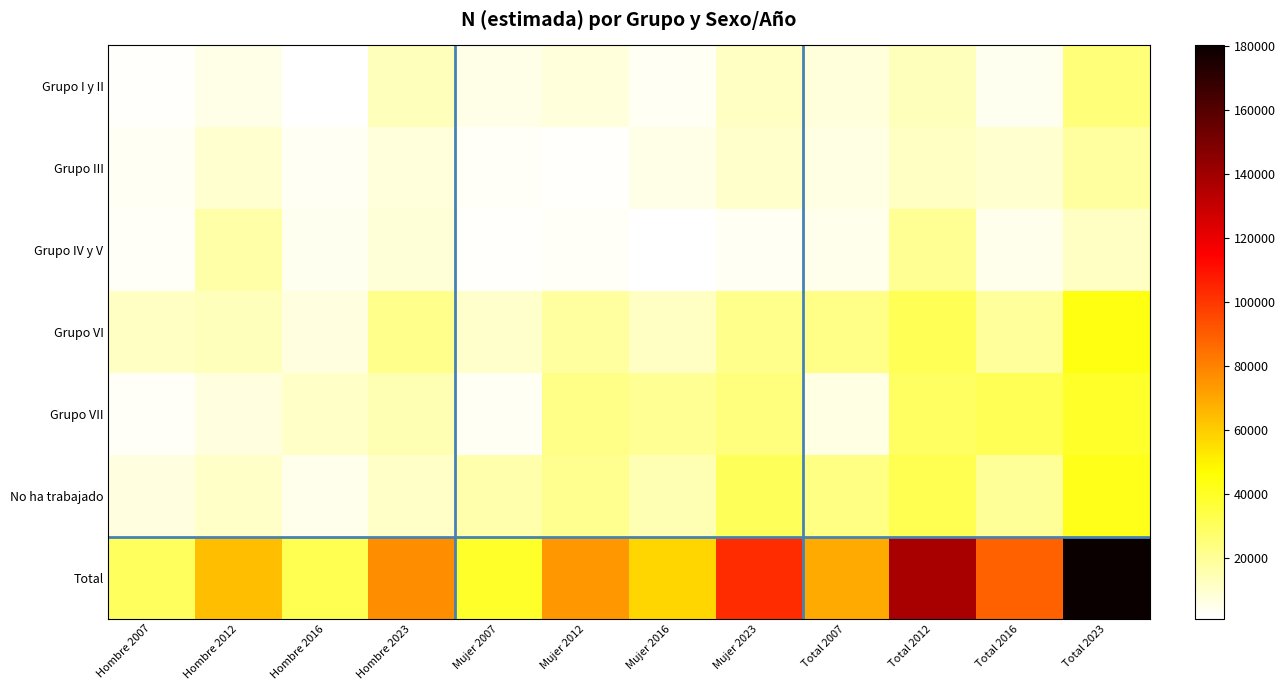

At Hombre 2012, list the series in order from smallest to largest.

Grupo I y II, Grupo VII, Grupo III, No ha trabajado, Grupo VI, Grupo IV y V, Total